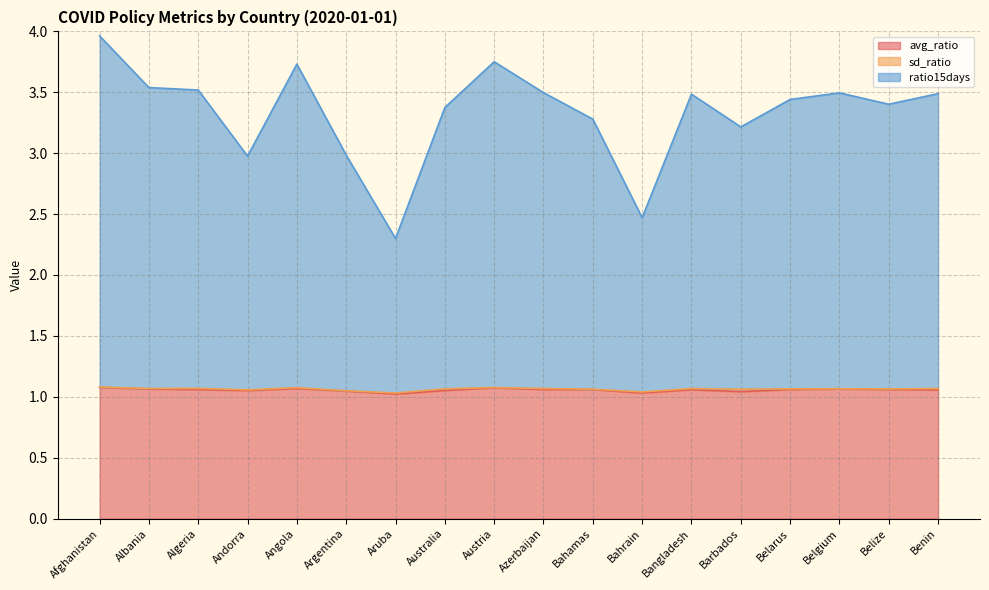

What is the value of the avg_ratio point at the 5th from the left?

1.1